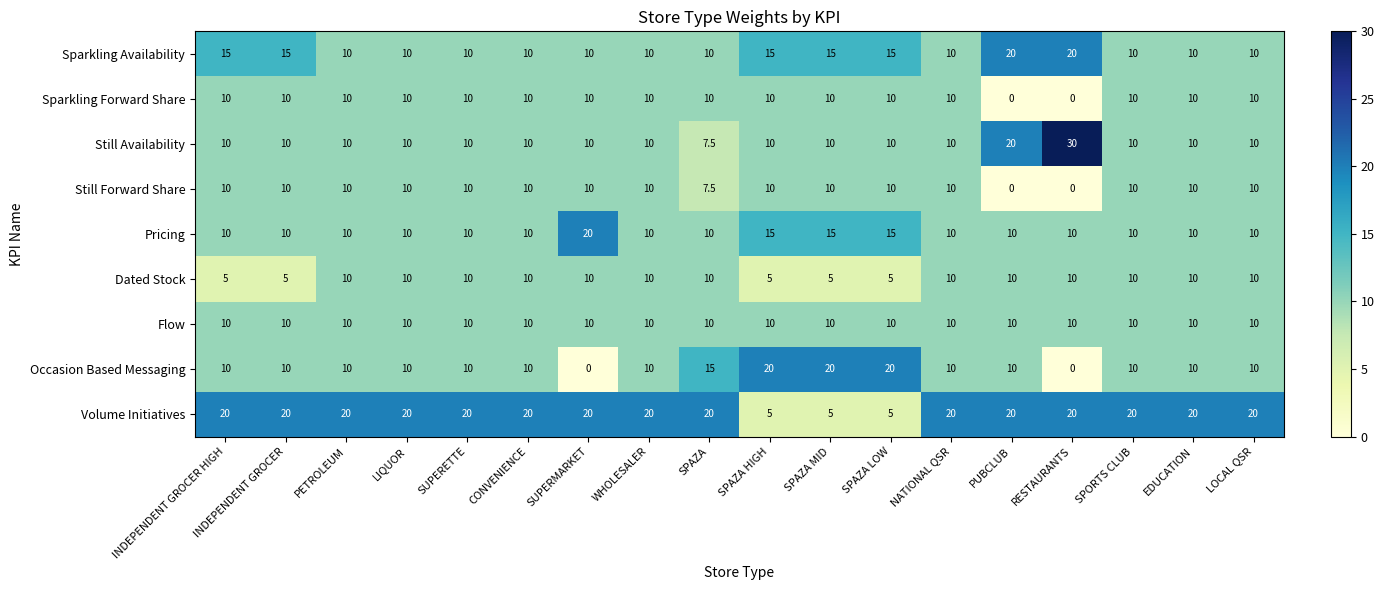

What is the difference between the Still Availability values at SPAZA LOW and PUBCLUB?

10.0